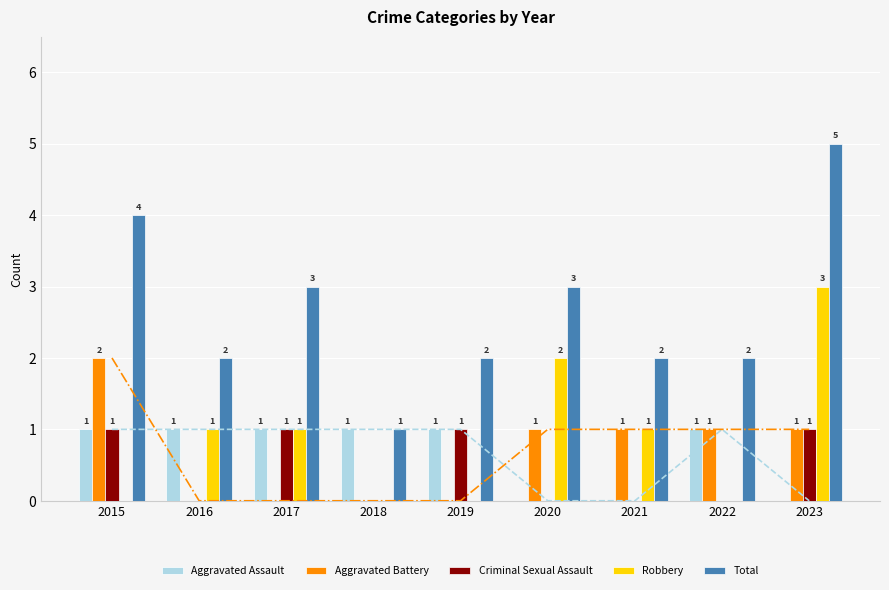

What is the sum of the Aggravated Battery values at 2021 and 2017?

1